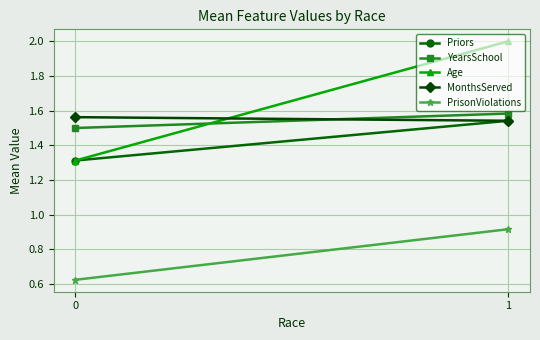

At how many categories does at least one series exceed 1?

2